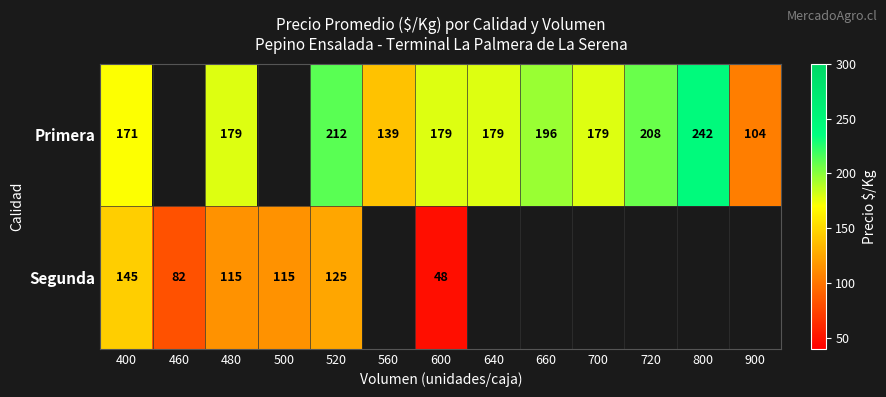

What is the difference between the Primera values at 720 and 800?

34